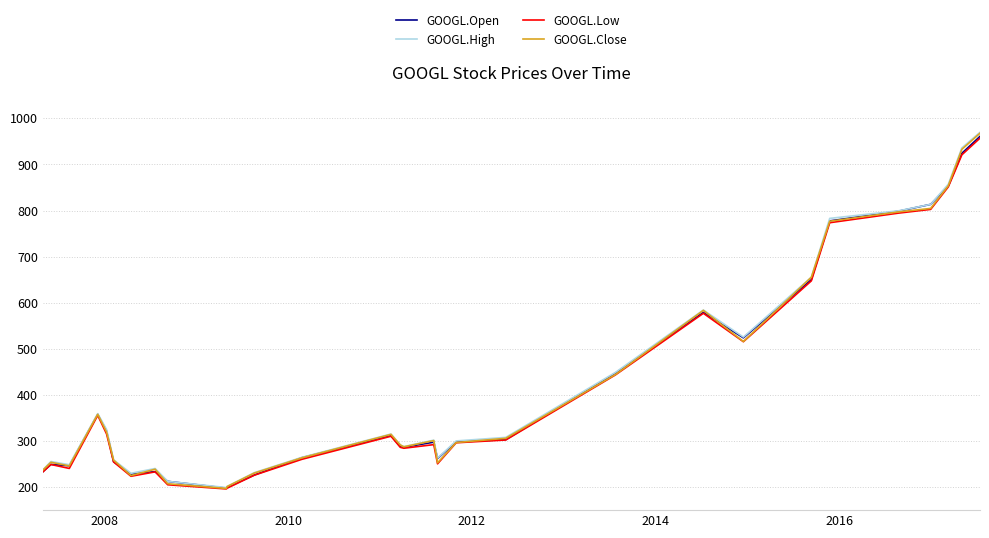

True or false: GOOGL.Close has more than 0 interior local peaks.

True